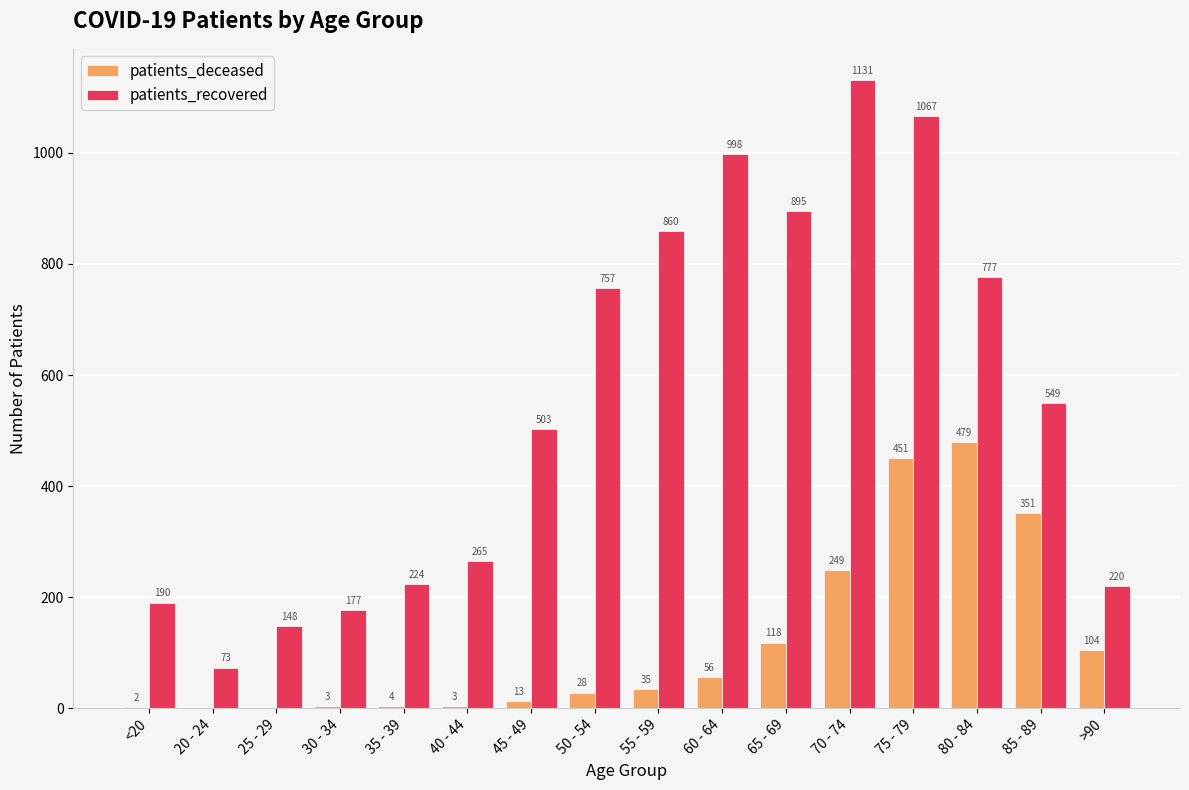

Which series changed the most between 50 - 54 and 85 - 89?

patients_deceased